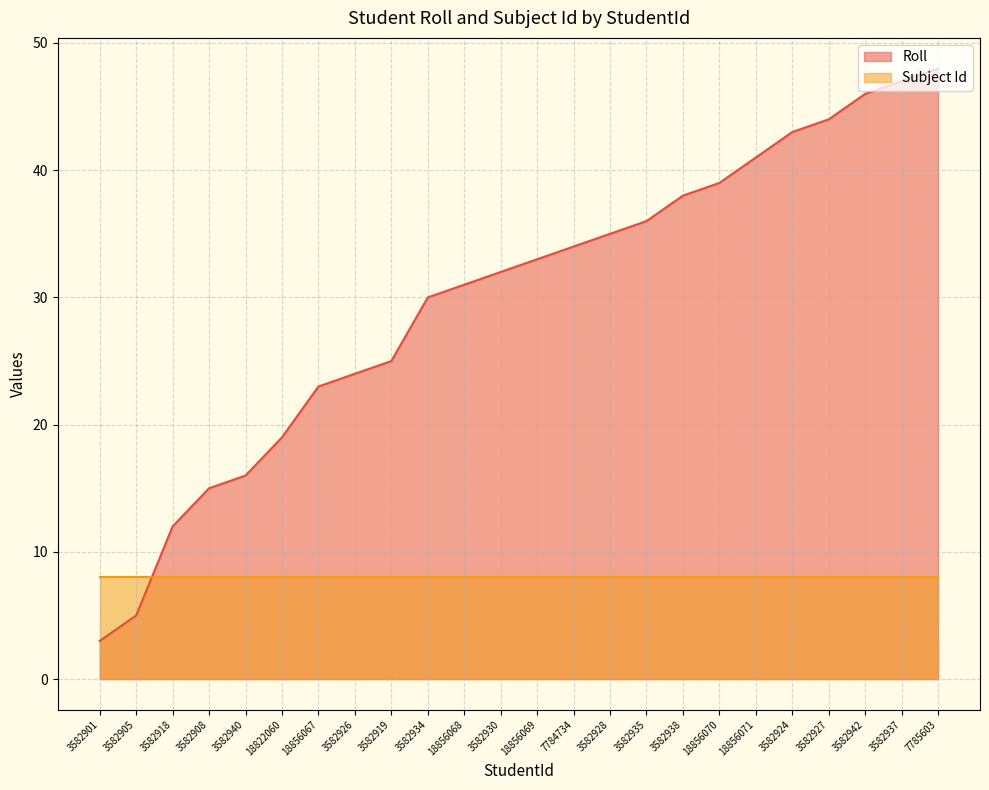

What is the difference between the maximum and minimum values?

45